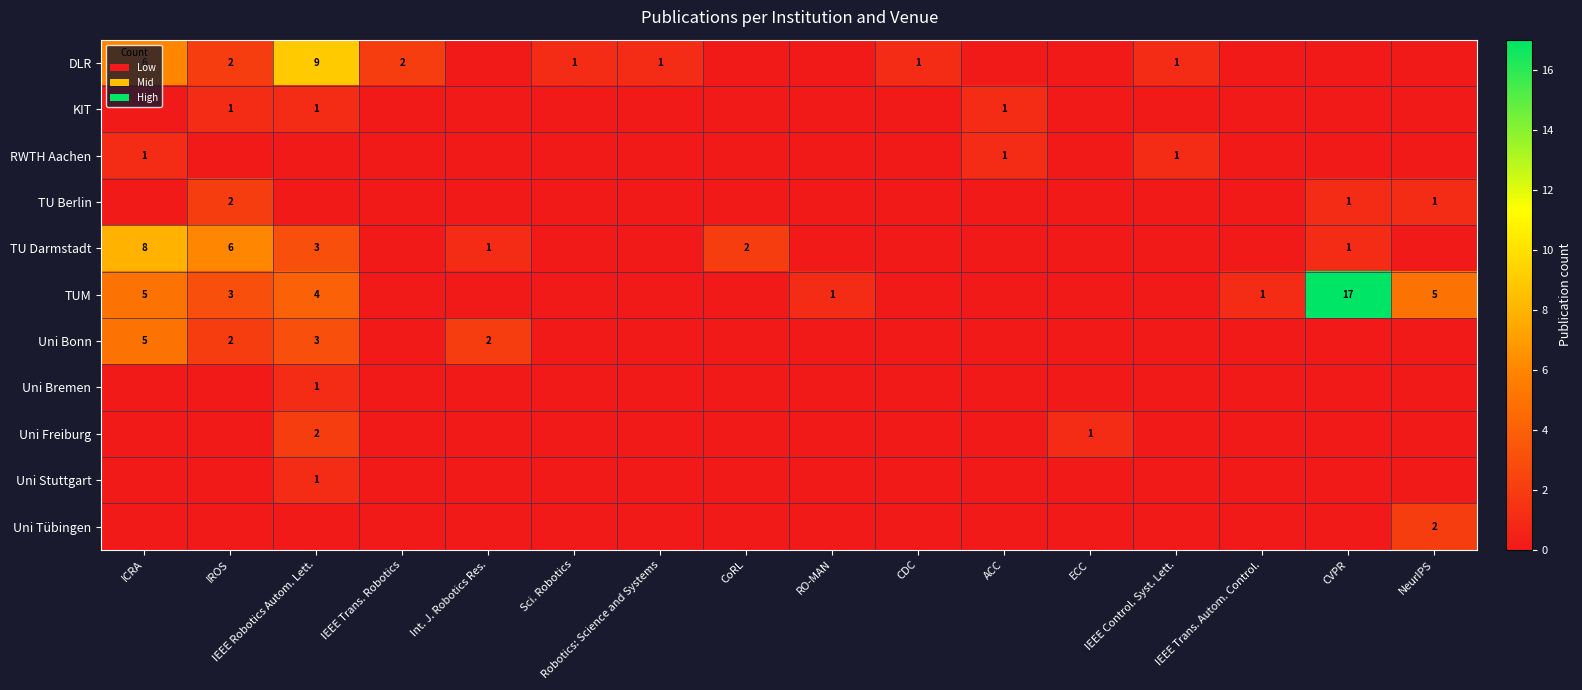

Which series has the largest range (max minus min)?

TUM